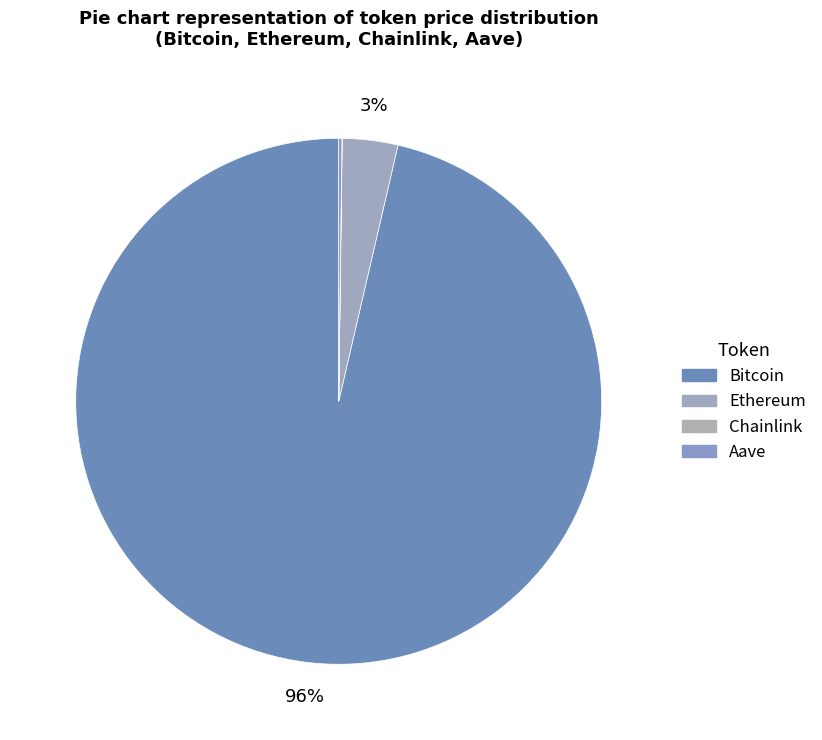

To the nearest percent, what is the combined percentage of Ethereum and Bitcoin?

100%